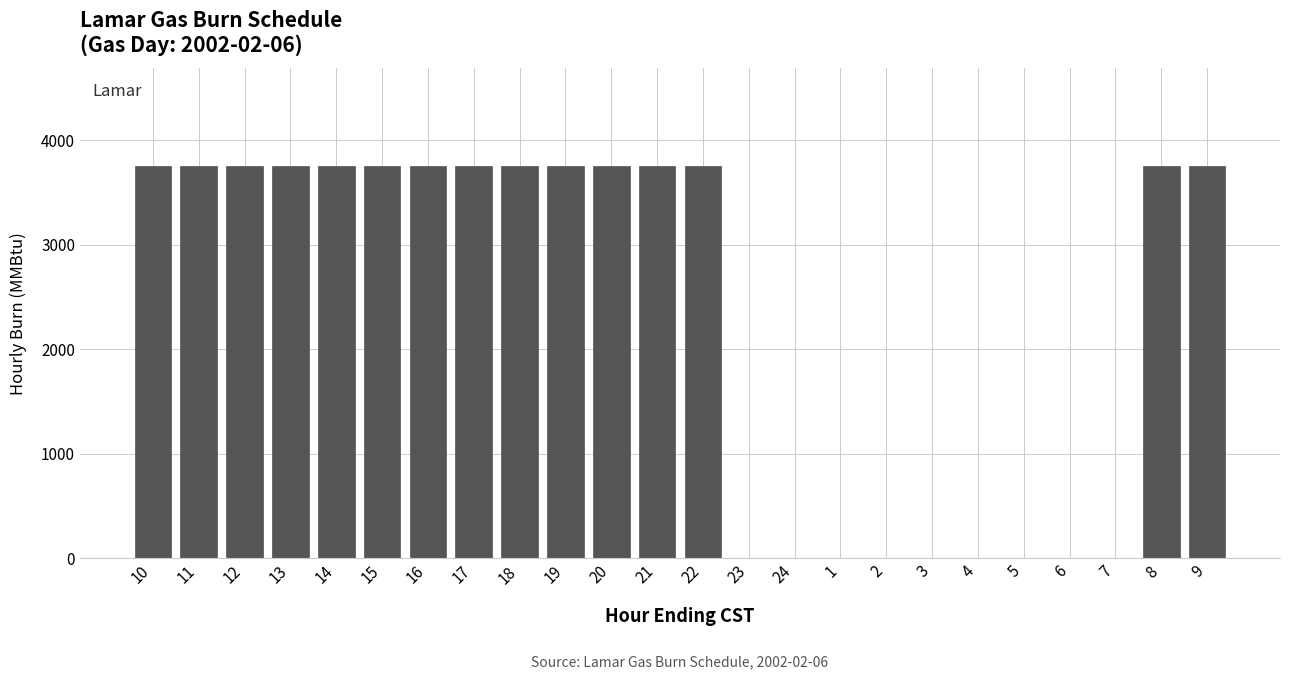

Reading left to right, extract all data points from this chart.

10=3750	11=3750	12=3750	13=3750	14=3750	15=3750	16=3750	17=3750	18=3750	19=3750	20=3750	21=3750	22=3750	23=0	24=0	1=0	2=0	3=0	4=0	5=0	6=0	7=0	8=3750	9=3750